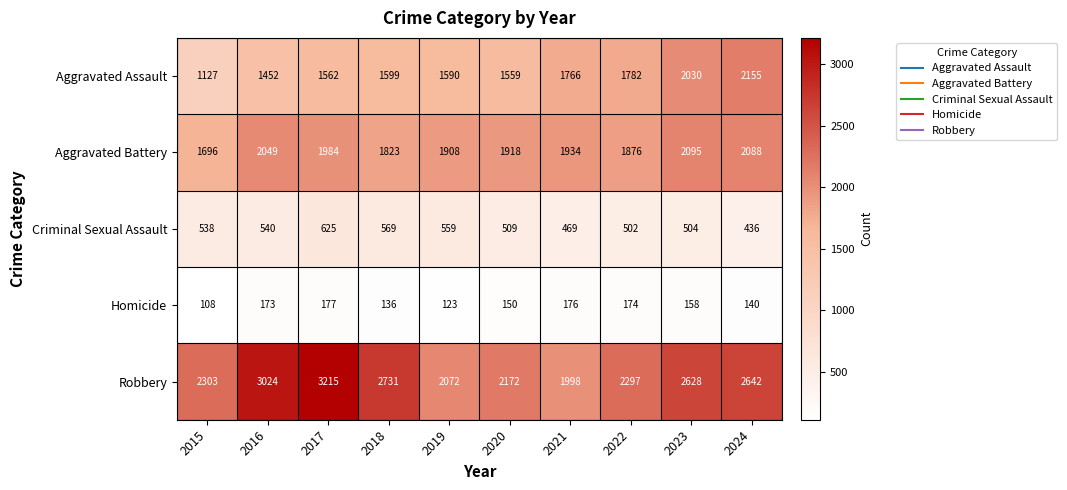

What is the sum of all Homicide values?

1515